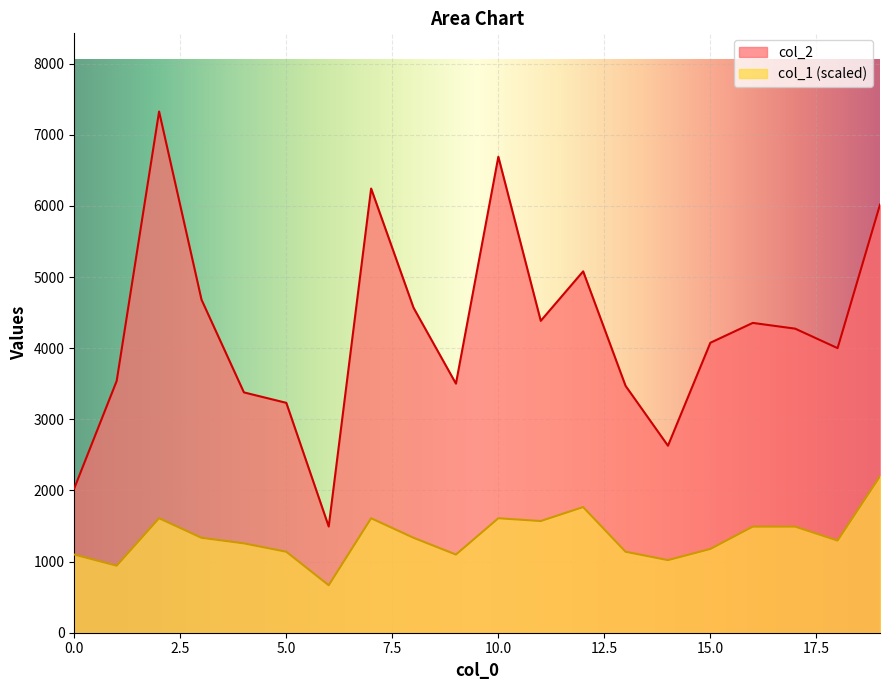

True or false: col_2 and col_1 cross at least once.

False